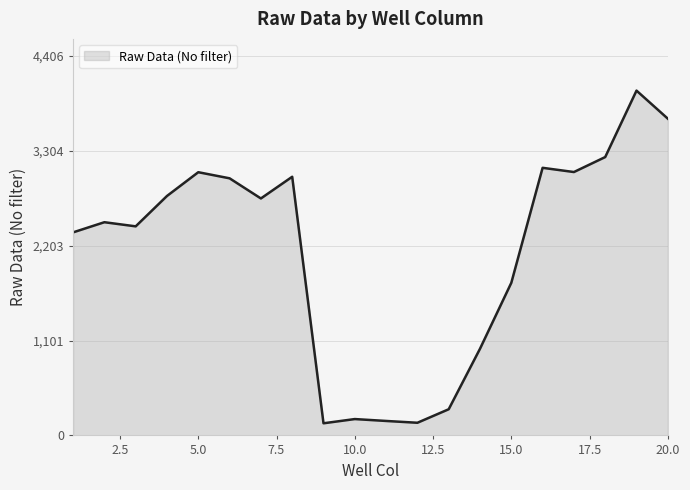

Does the chart have visible grid lines?

Yes